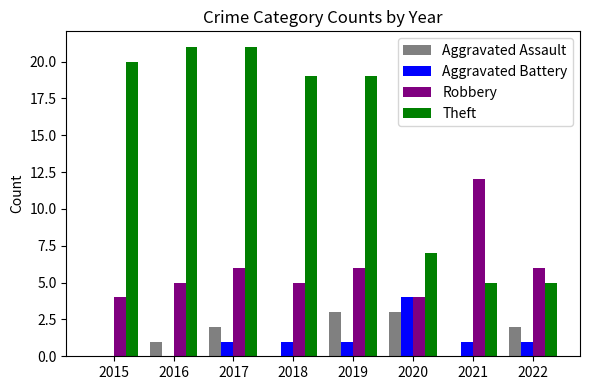

What are all the series names shown in the legend?

Aggravated Assault, Aggravated Battery, Robbery, Theft